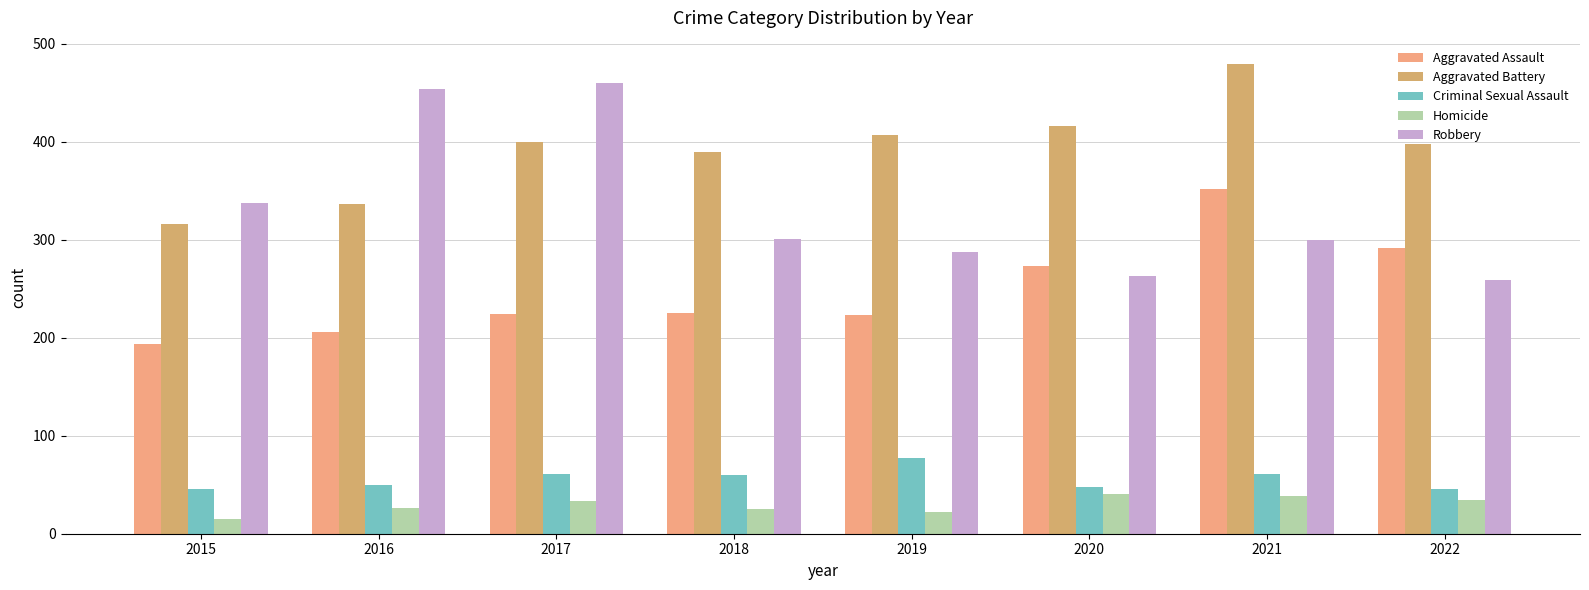

List the series in order of their peak value, highest first.

Aggravated Battery, Robbery, Aggravated Assault, Criminal Sexual Assault, Homicide